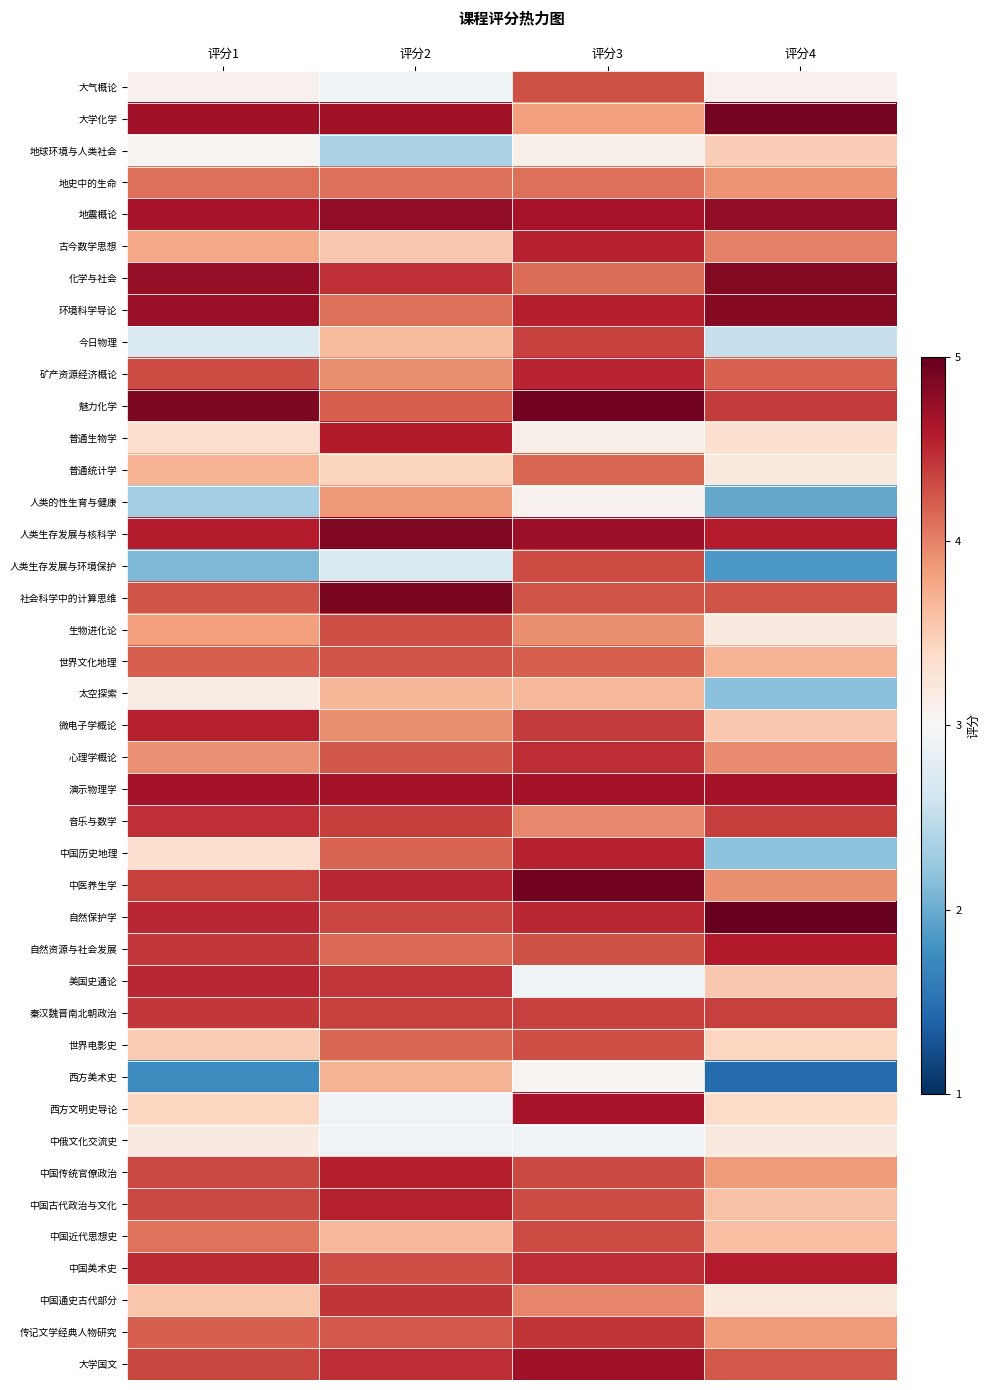

Which category has the highest value across all series?

评分4